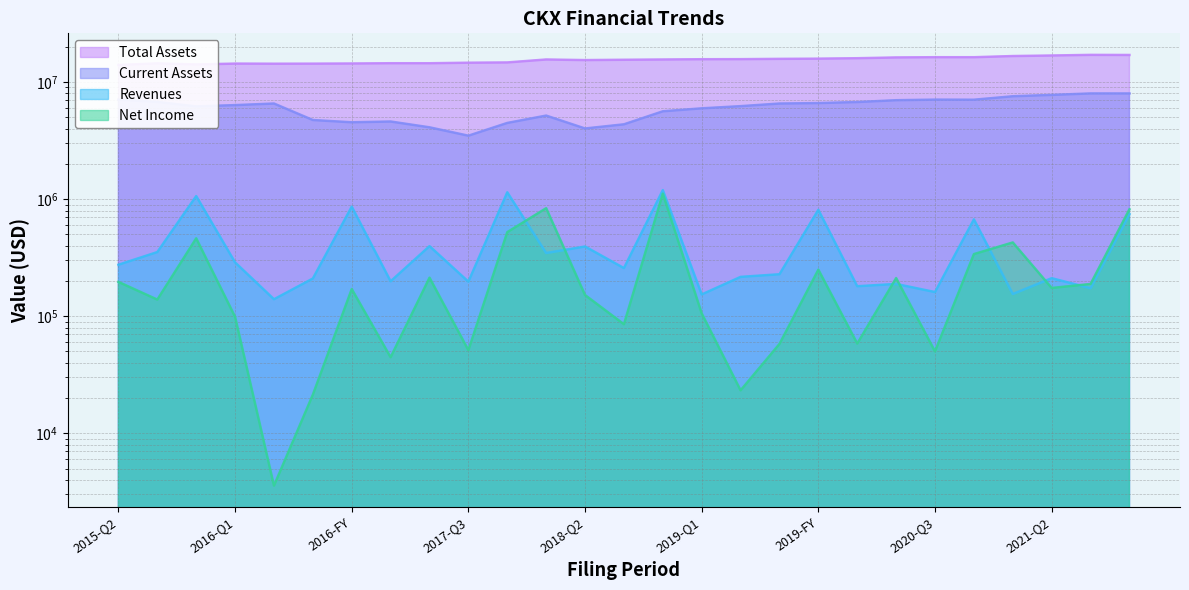

At which category does Current Assets reach its first local valley?

2015-FY